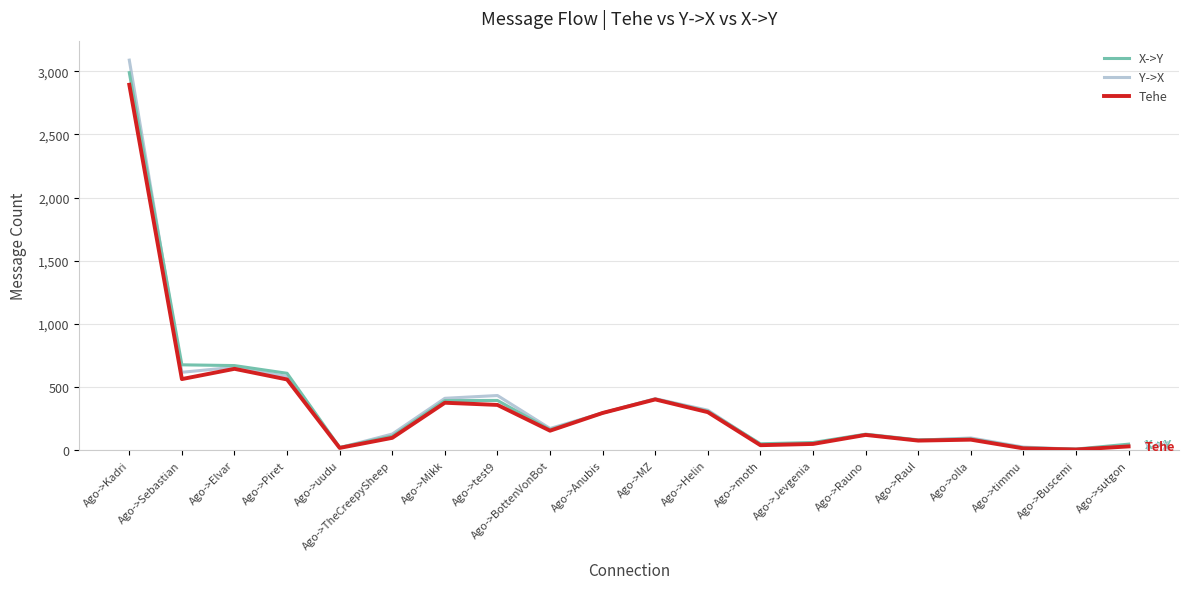

Which series has the widest spread of values?

Y->X